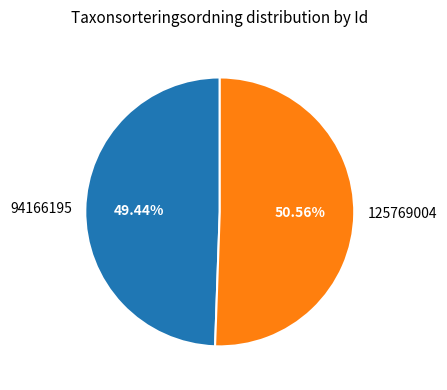

Is 94166195 the majority of the pie?

No